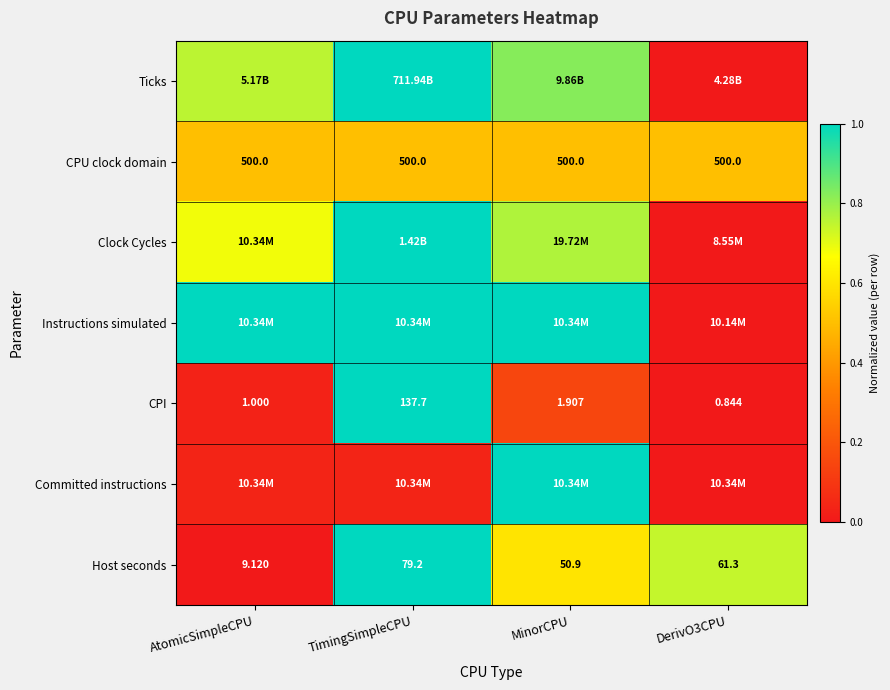

Which category has the highest value in the CPI series?

TimingSimpleCPU